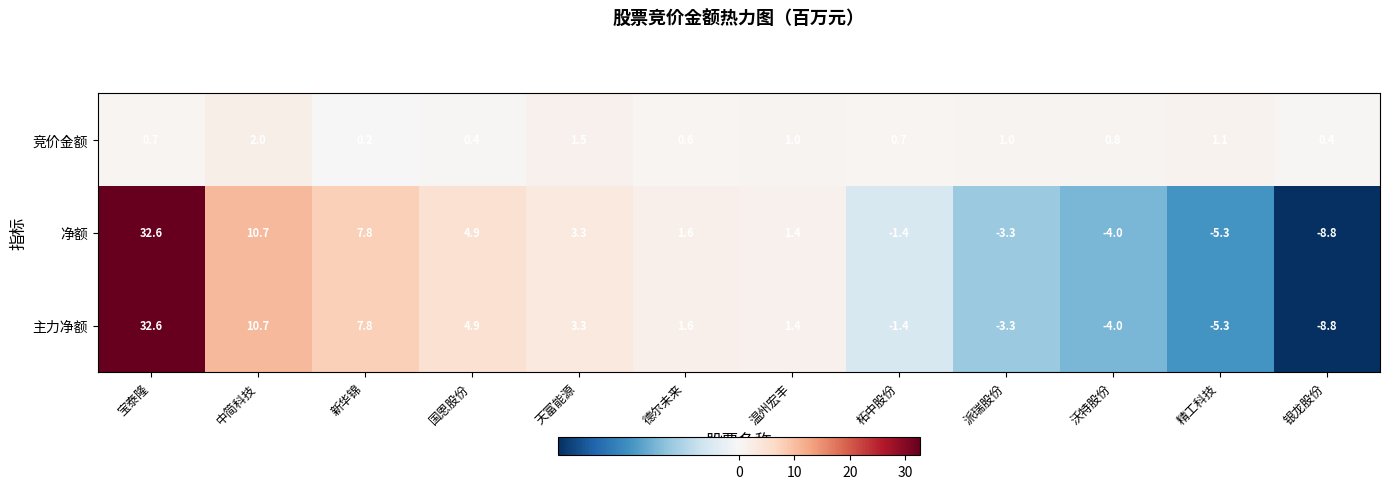

The value of 净额 at 中简科技 is 5.1. True or false?

False